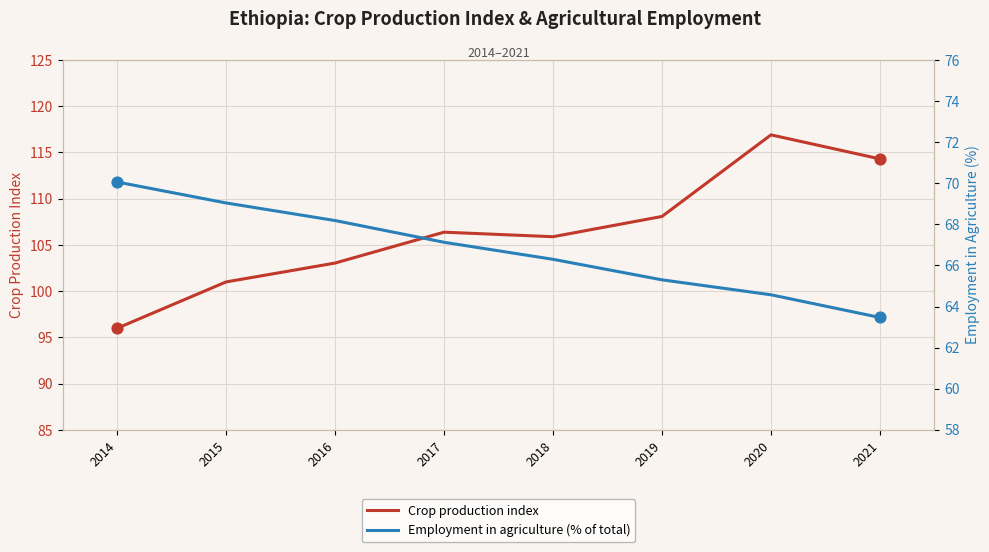

Which series reaches the maximum Y coordinate?

Crop production index